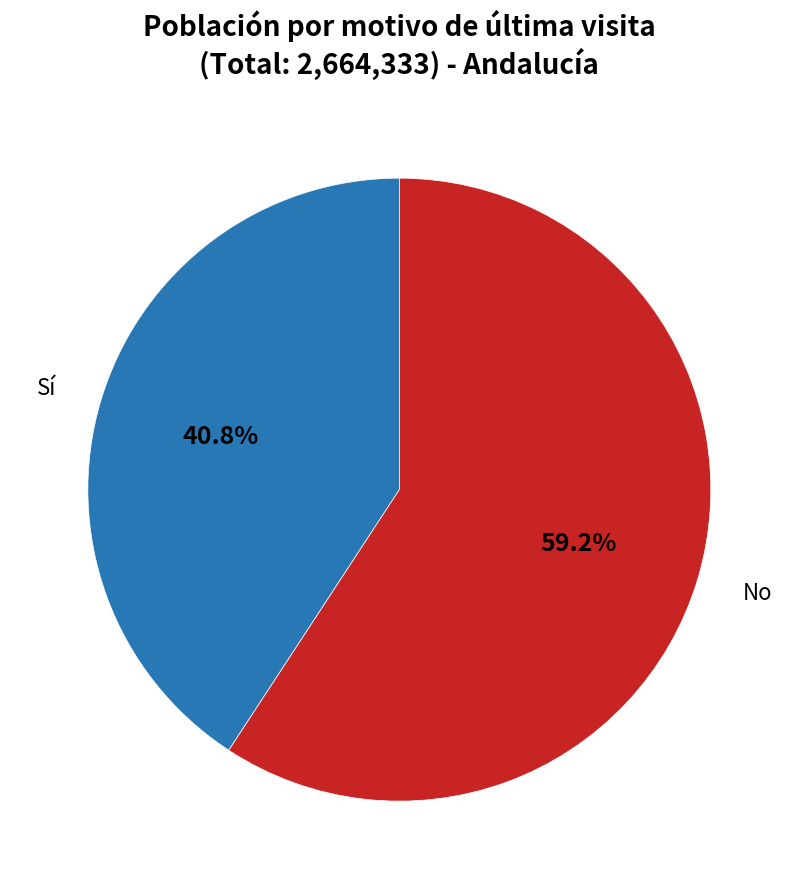

Which category has the smallest portion of the pie?

Sí